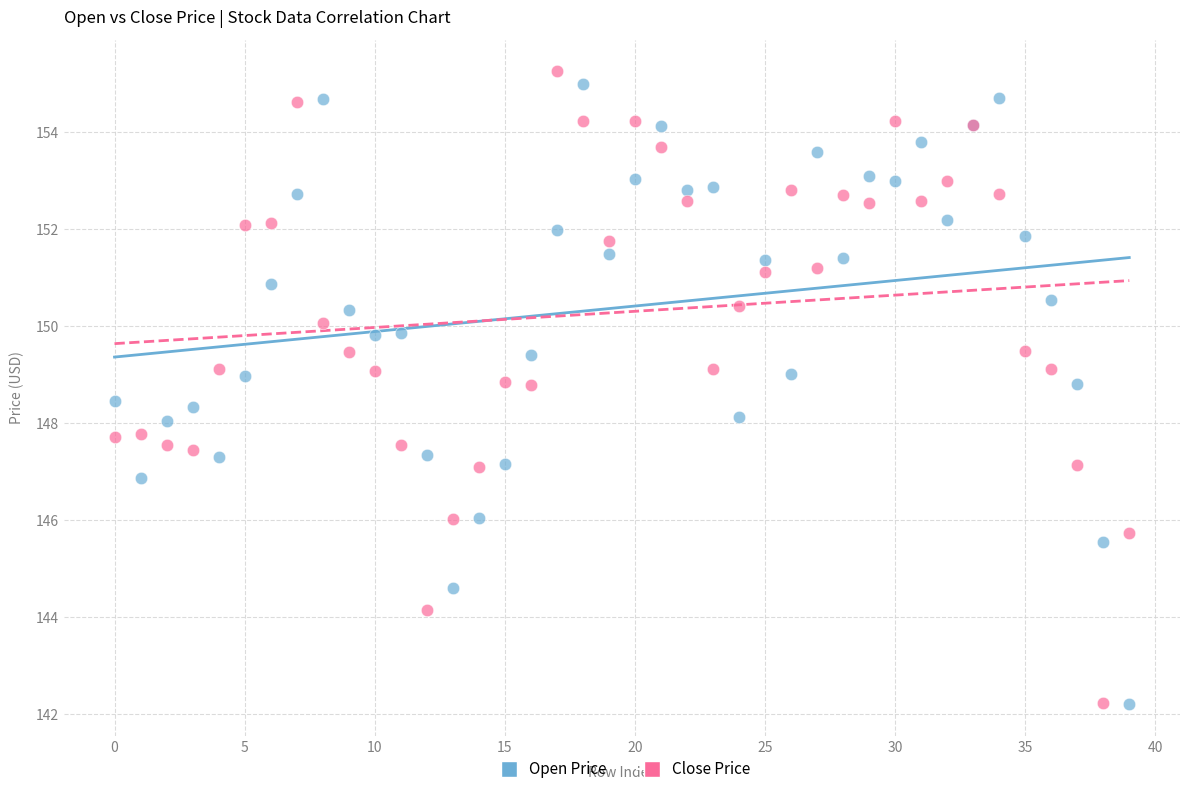

What are all the series names shown in the legend?

Open Price, Close Price